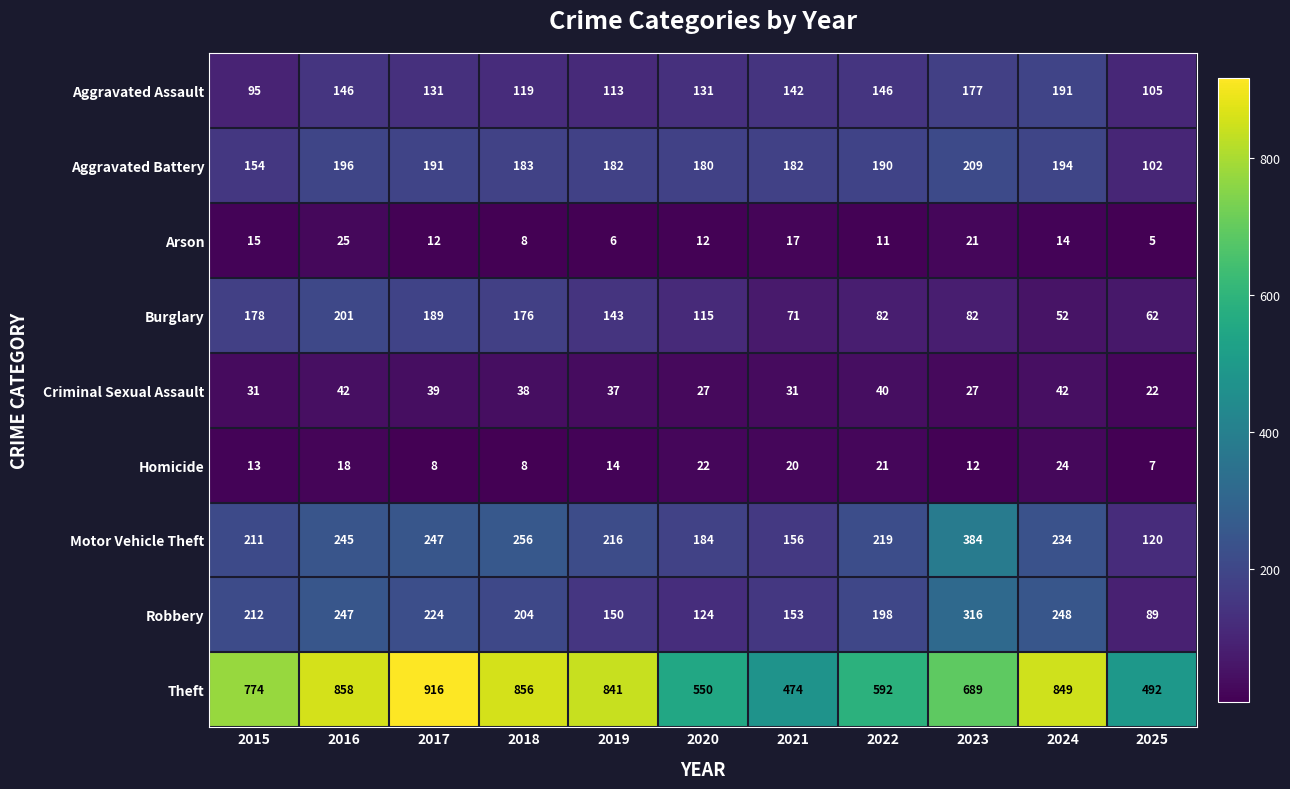

What is the average value of the Theft series?

717